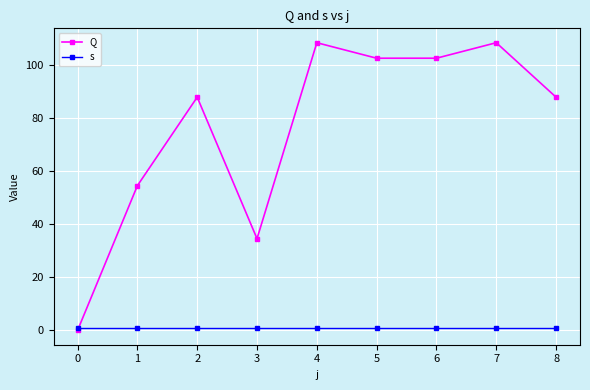

What is the highest value of the Q series?

108.6